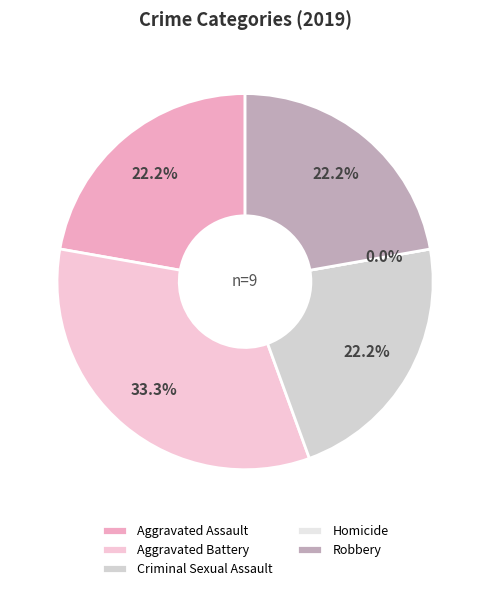

To the nearest percent, what is the difference between the largest and smallest slice percentages?

33%